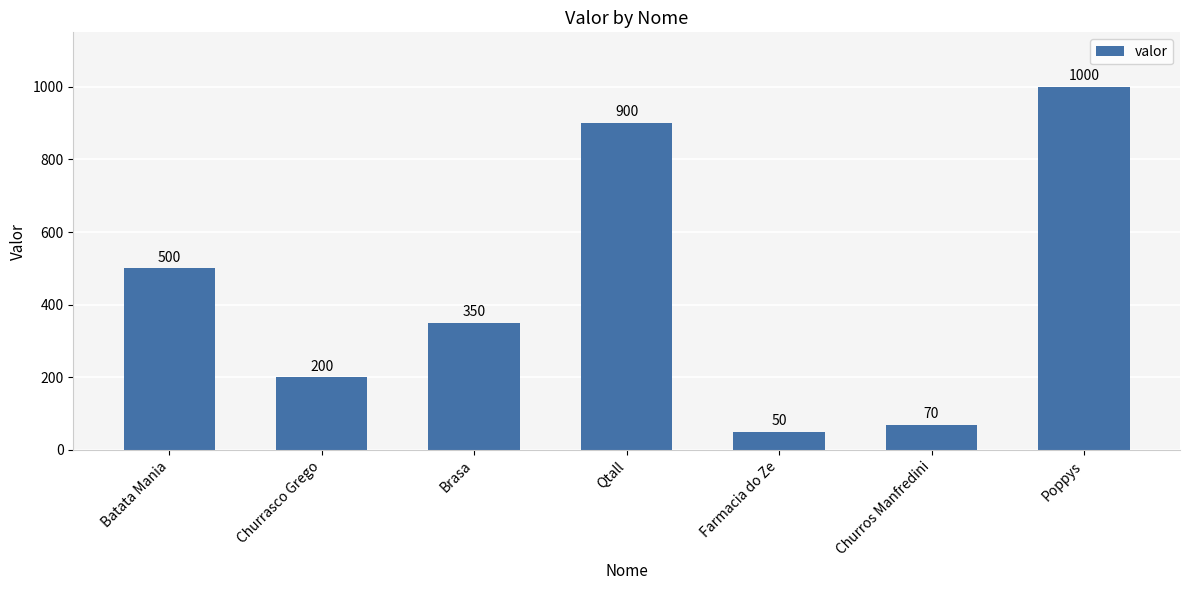

What is the label of the 2nd bar from the left?

Churrasco Grego